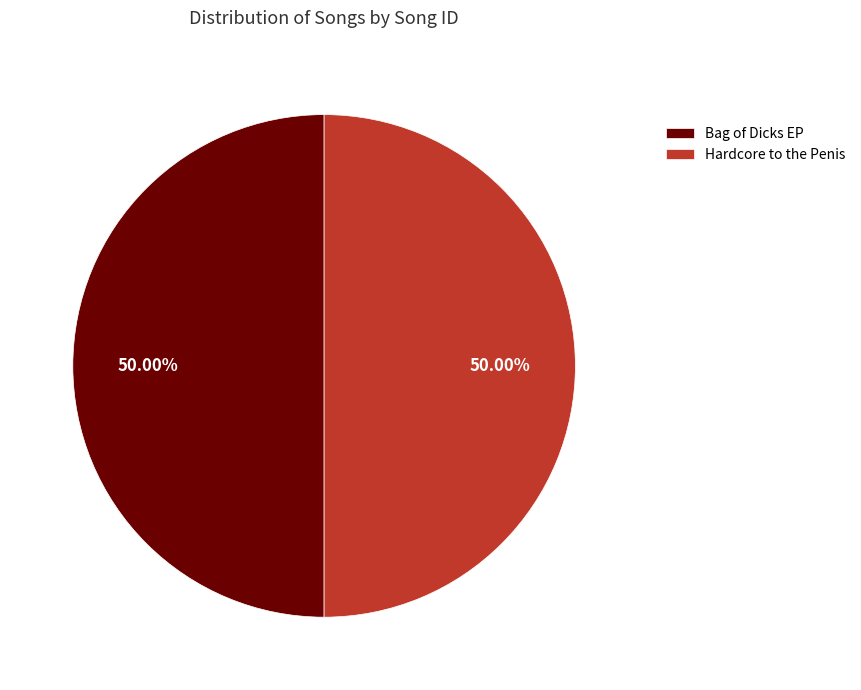

Is it true that Hardcore to the Penis is 56% of the pie?

False